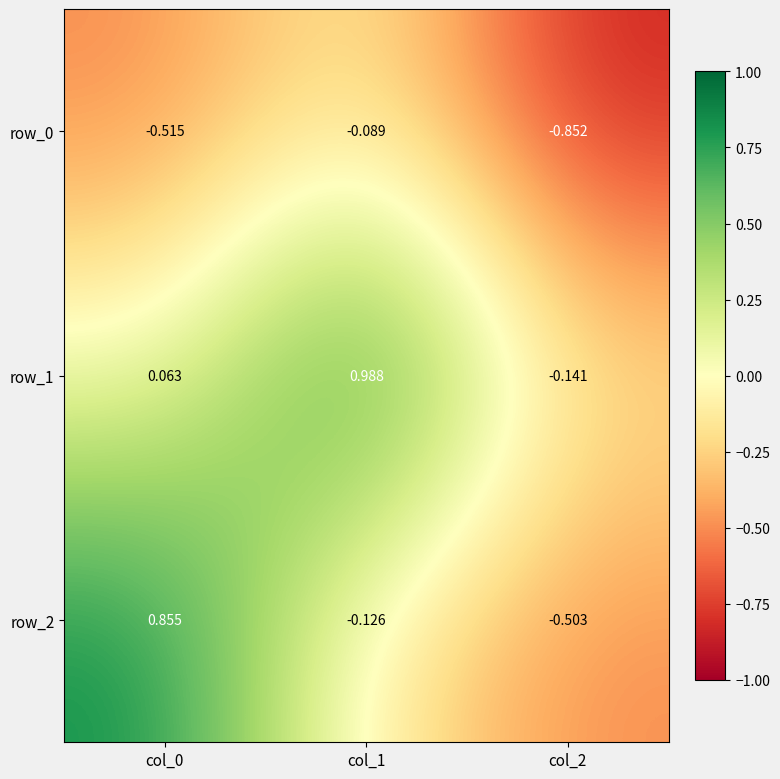

What is the difference between the row_2 values at col_2 and col_0?

1.4